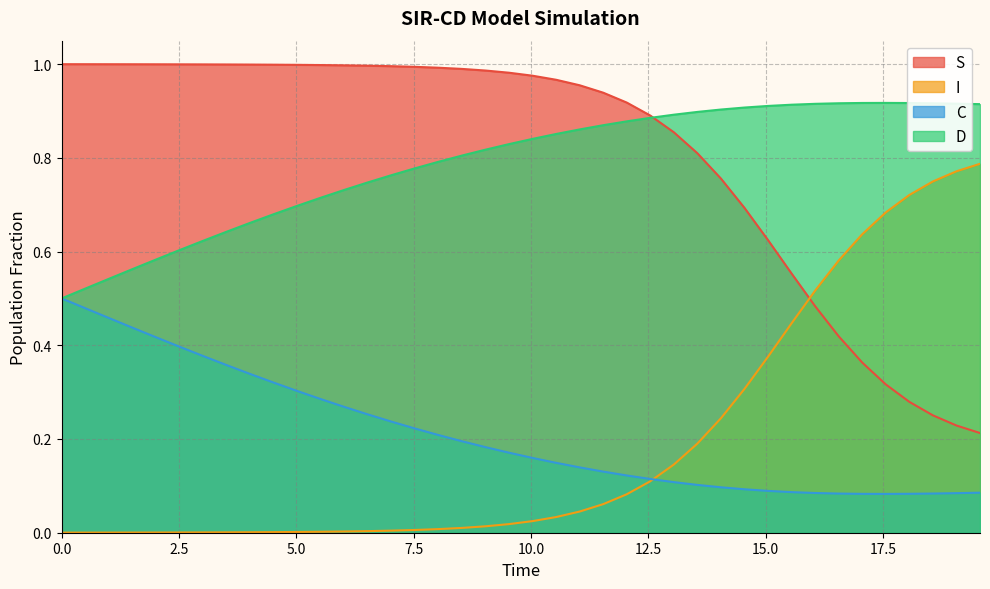

At how many categories does at least one series exceed 0?

40